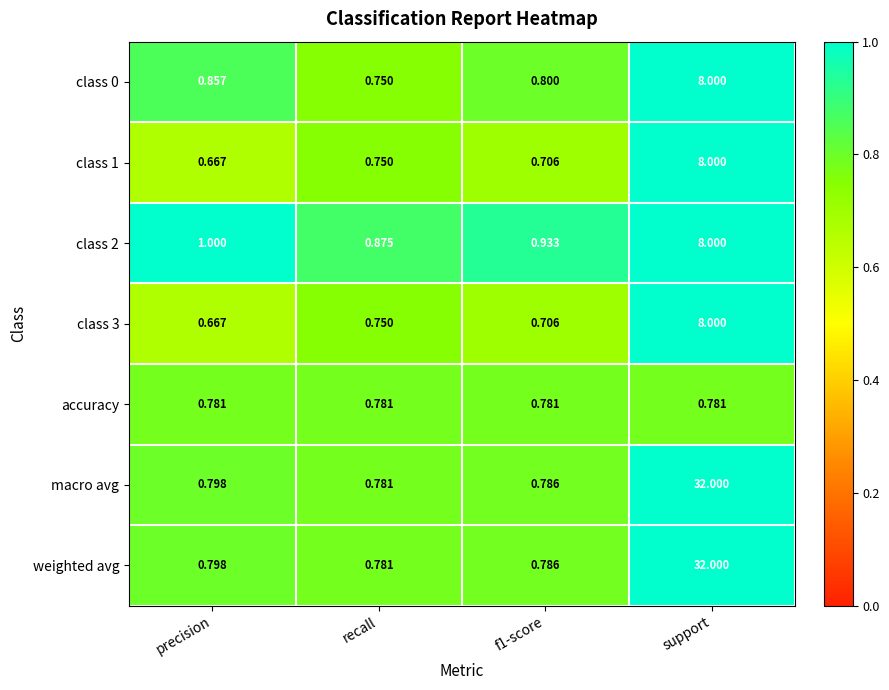

At which category is the sum across all series the highest?

support